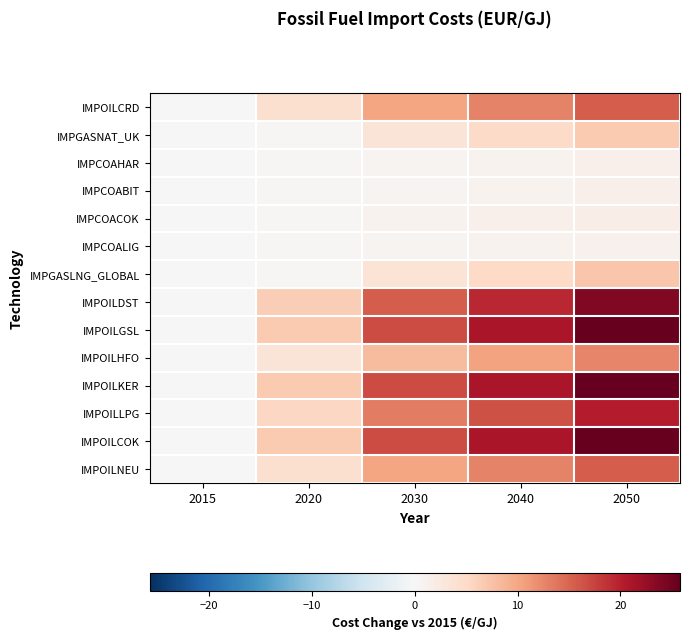

At which category does the chart reach its peak across all series?

2050